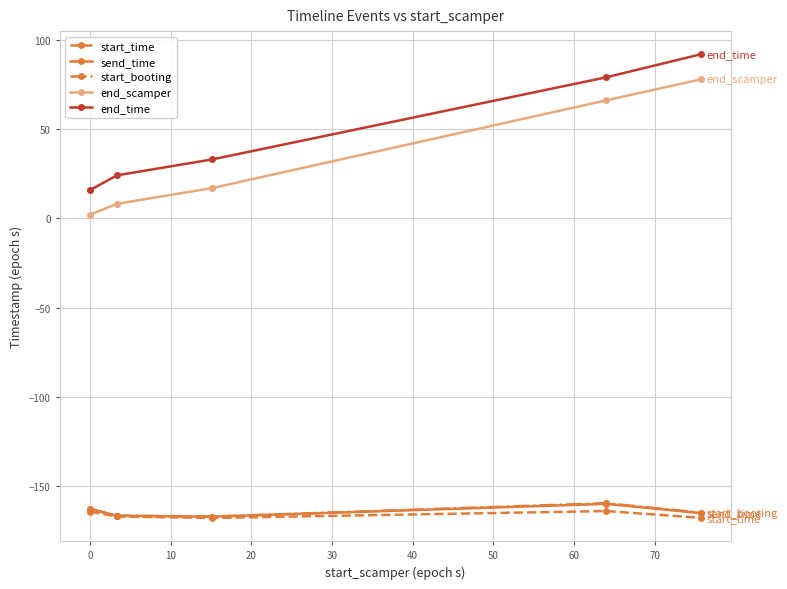

What is the maximum value shown in the chart?

91.8